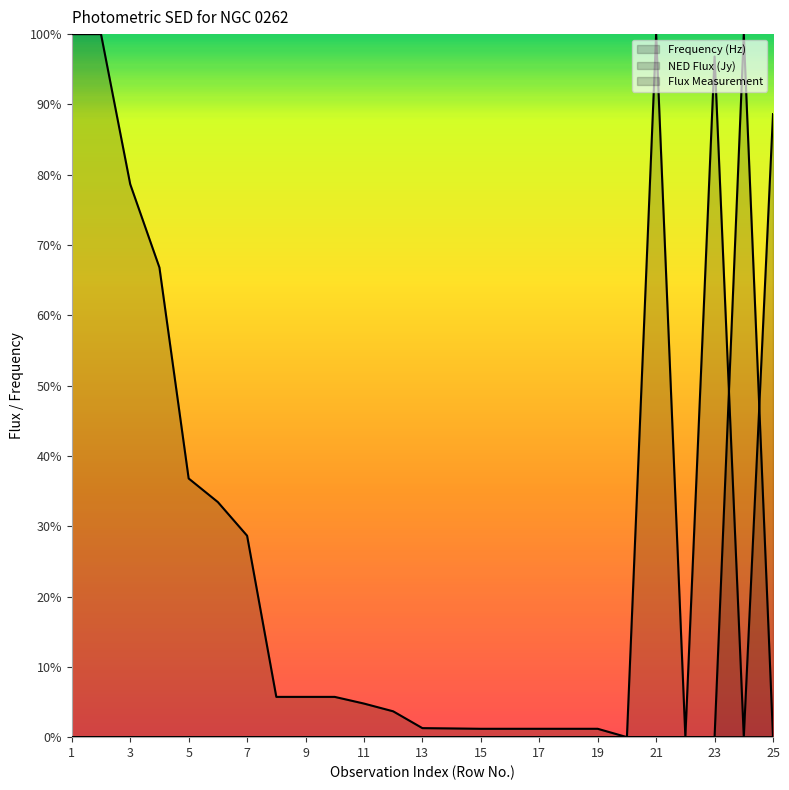

What is the average value of the Frequency (Hz) series?

0.2